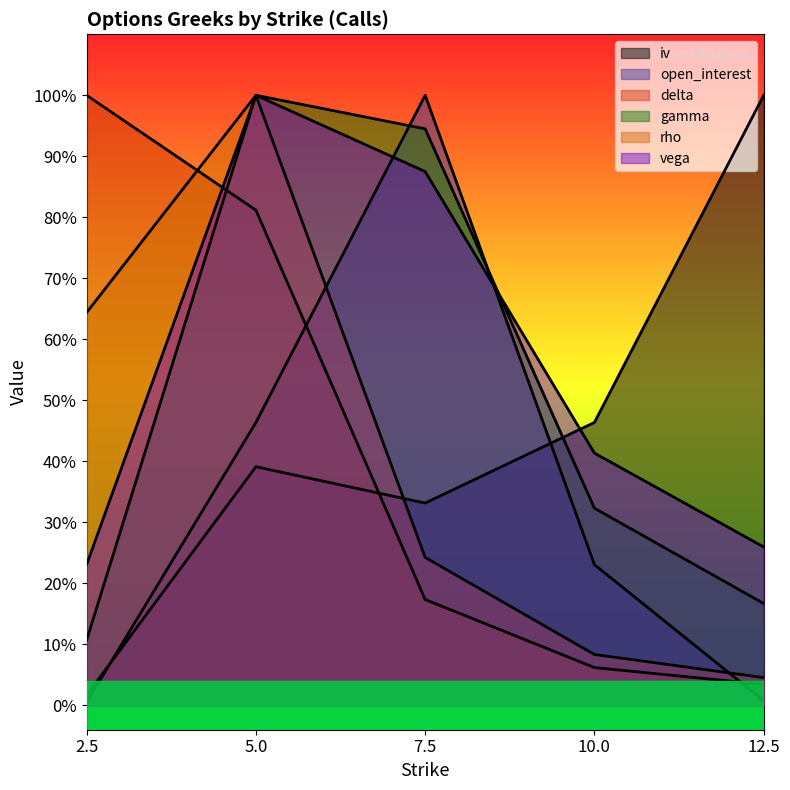

What is the minimum value for vega?

0.2